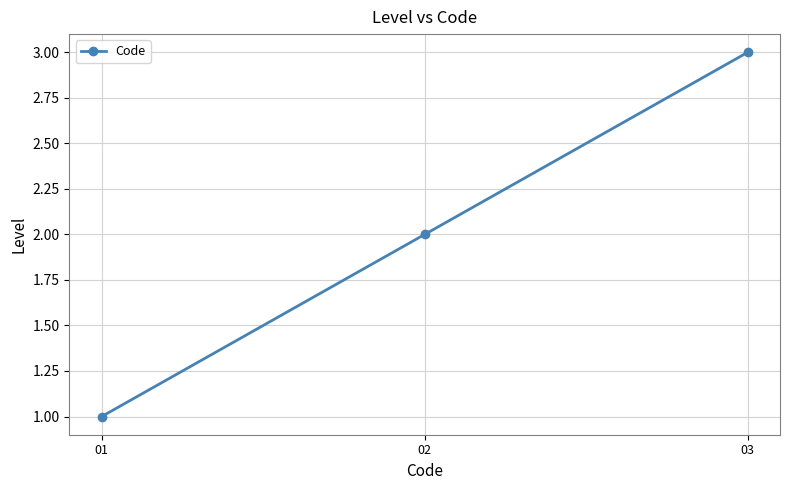

List the labels in order of value, smallest first.

01, 02, 03